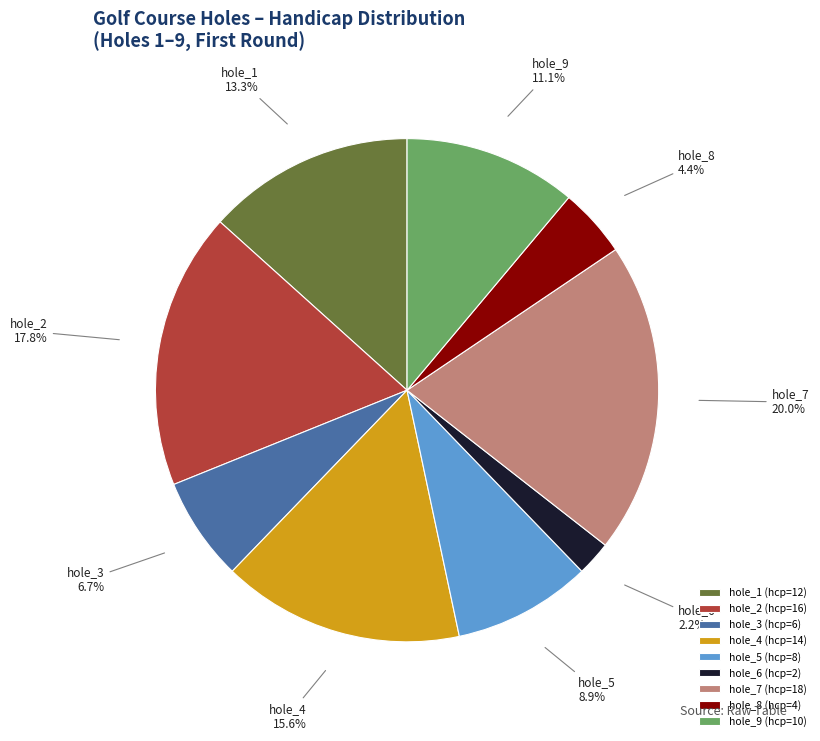

To the nearest percent, what is the average slice percentage?

11%